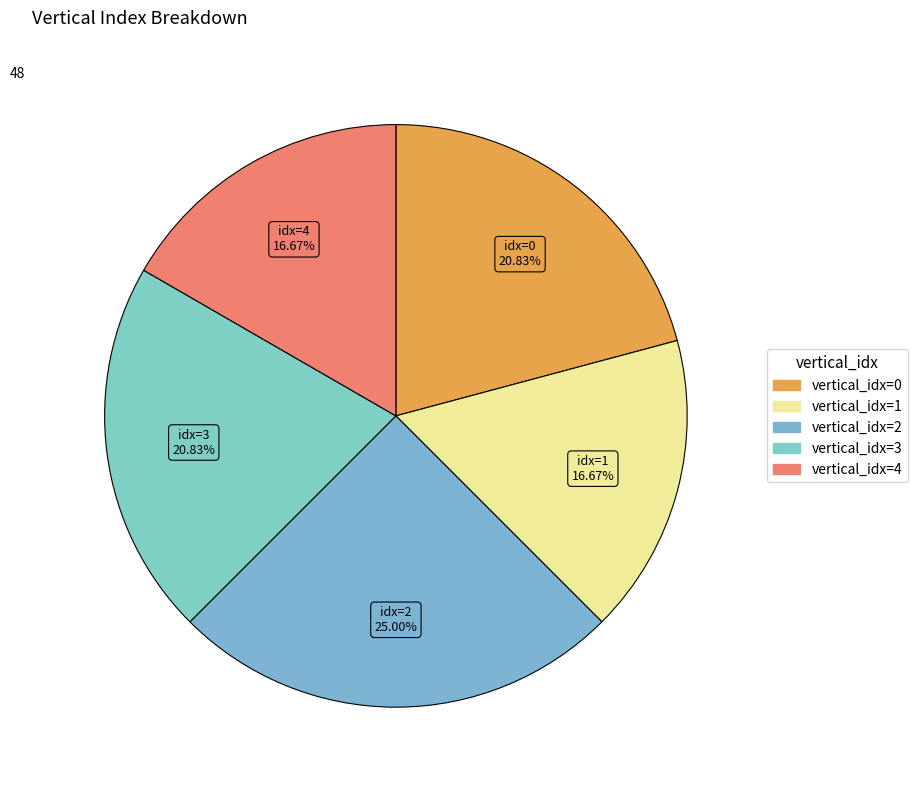

Count the number of slices in the pie.

5